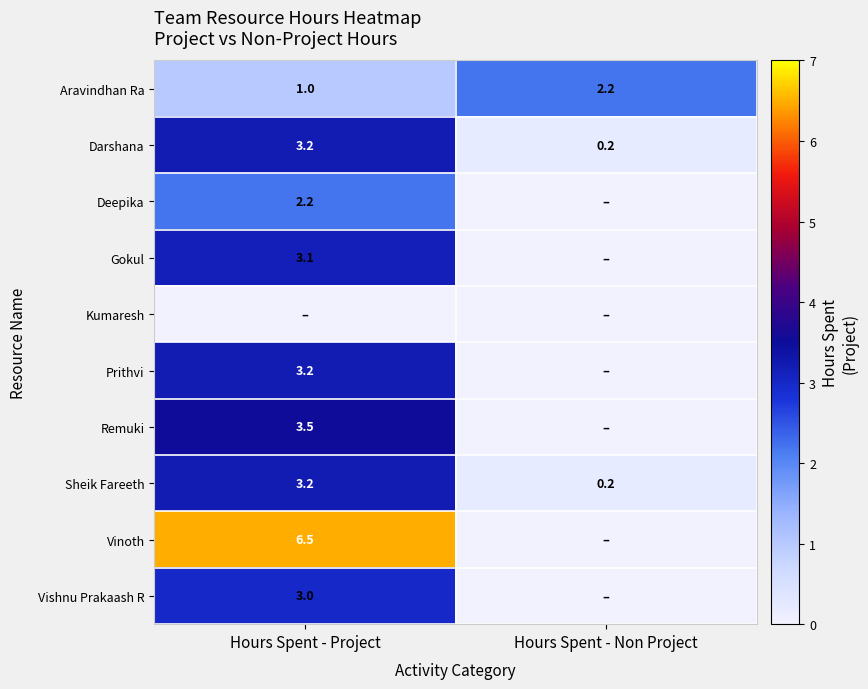

What is the spread (max minus min) of values at Hours Spent - Non Project?

2.2